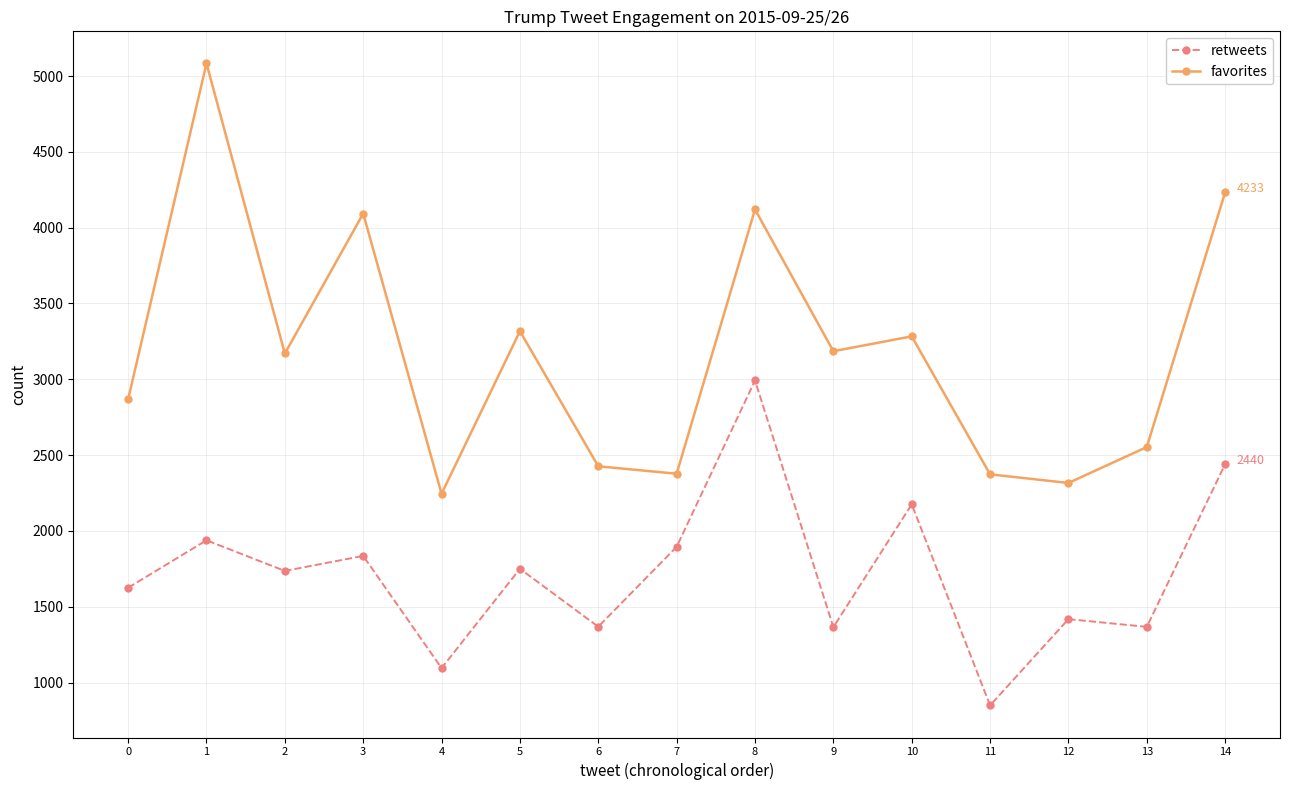

What is the difference between the favorites values at 2 and 12?

854